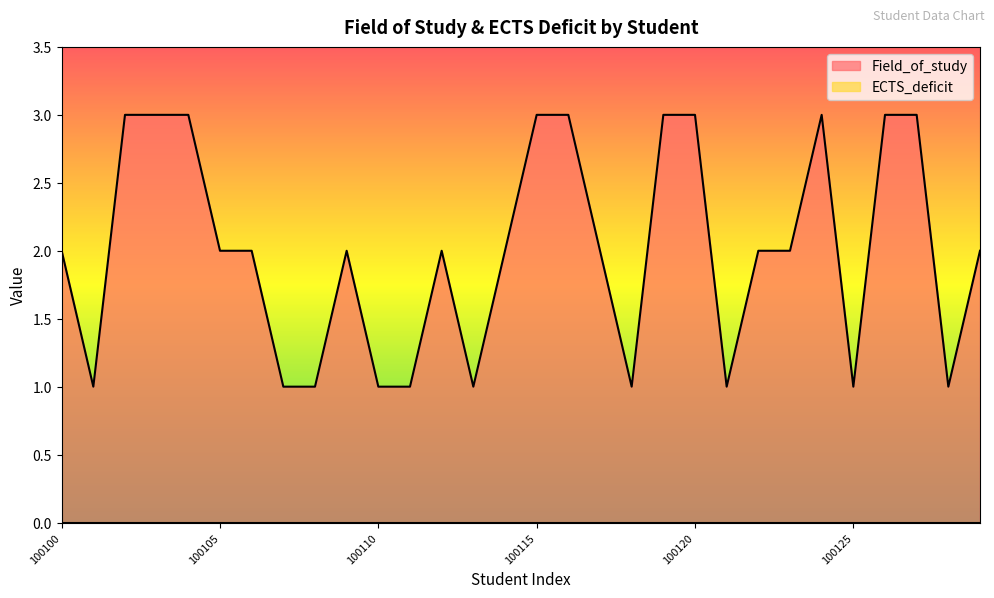

Rank the categories by value from highest to lowest.

100102, 100103, 100104, 100115, 100116, 100119, 100120, 100124, 100126, 100127, 100100, 100105, 100106, 100109, 100112, 100114, 100117, 100122, 100123, 100129, 100101, 100107, 100108, 100110, 100111, 100113, 100118, 100121, 100125, 100128